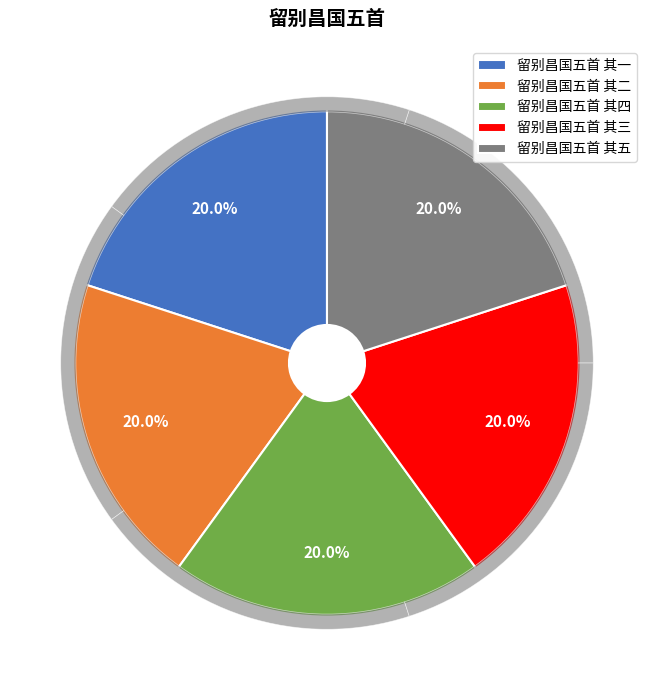

What is the ratio of the value at 留别昌国五首 其二 to the value at 留别昌国五首 其一?

1.0